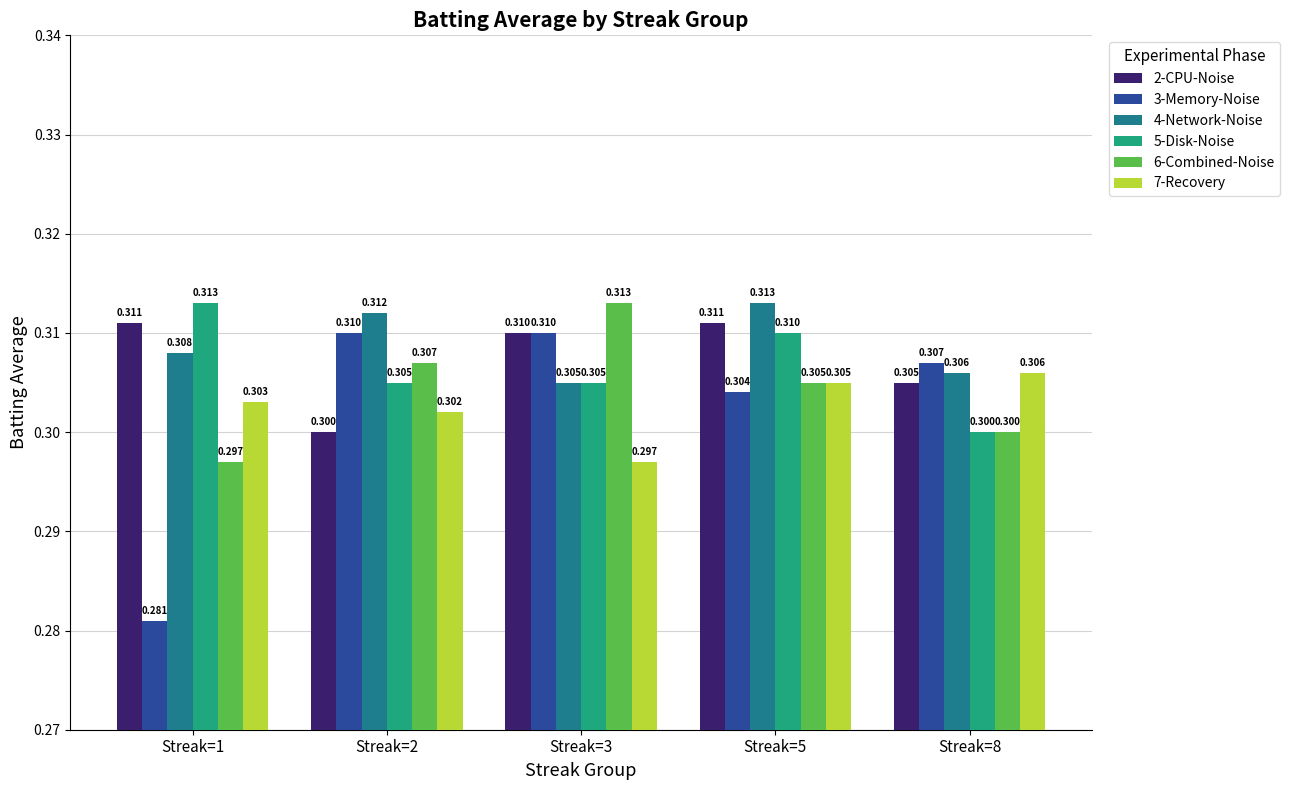

The 3-Memory-Noise series shows 0.5 at Streak=2. True or false?

False